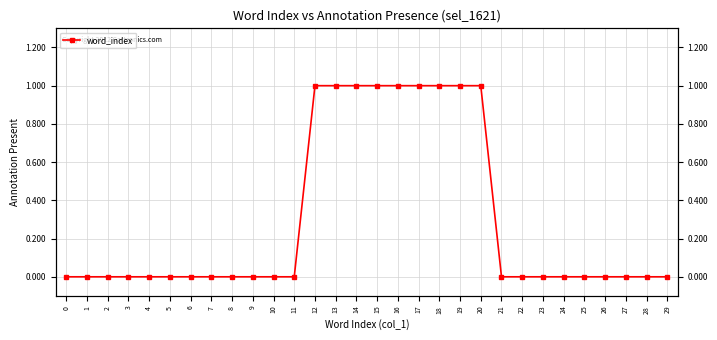

How many lines are shown in the chart?

1